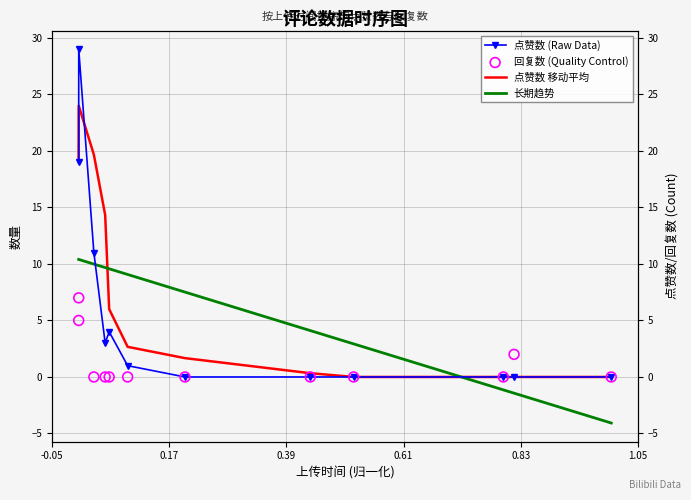

At how many categories does at least one series exceed 5?

7